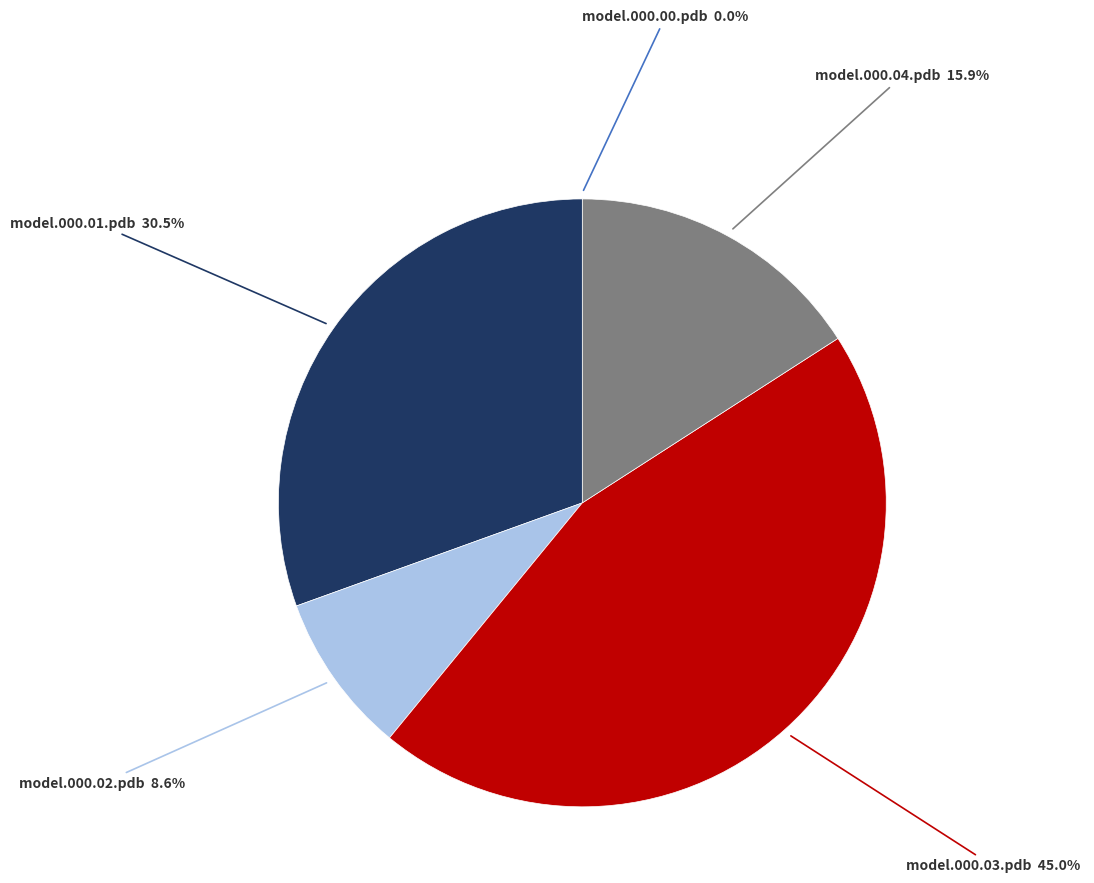

Is there any slice that represents more than half of the pie?

No